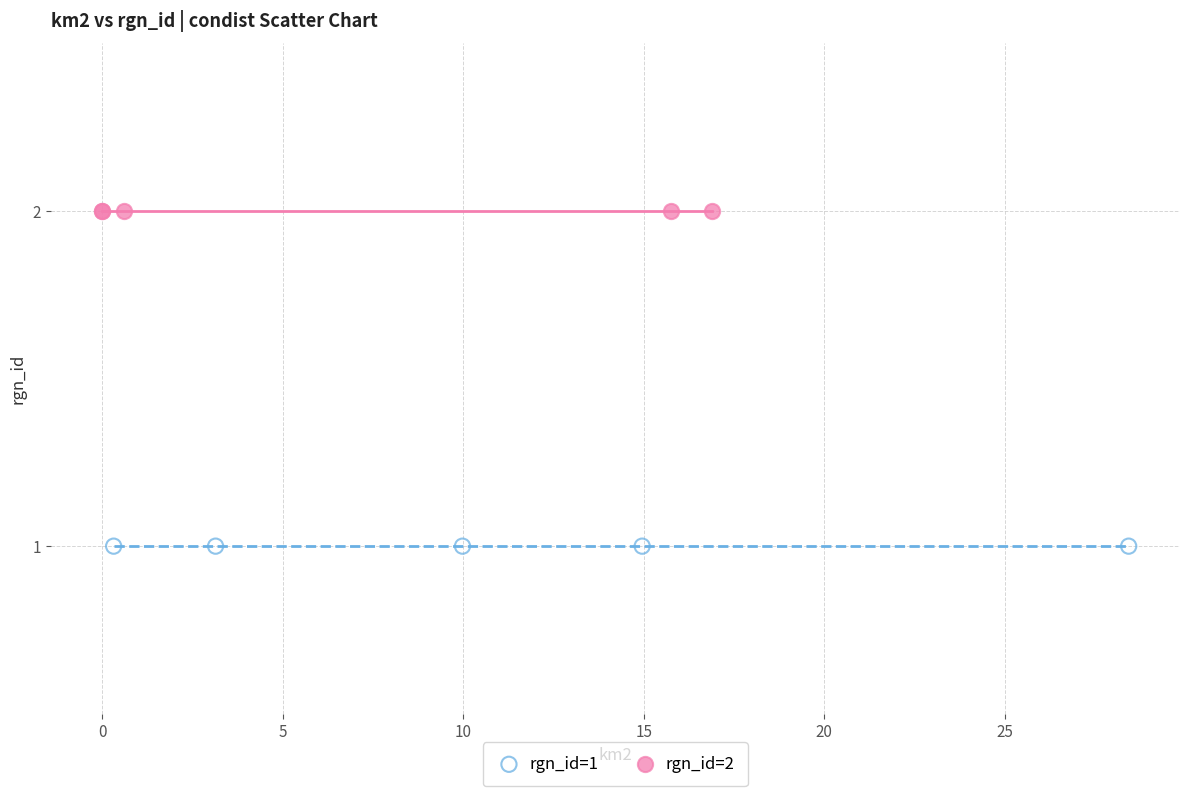

Which series contains the lowest Y value?

rgn_id=1